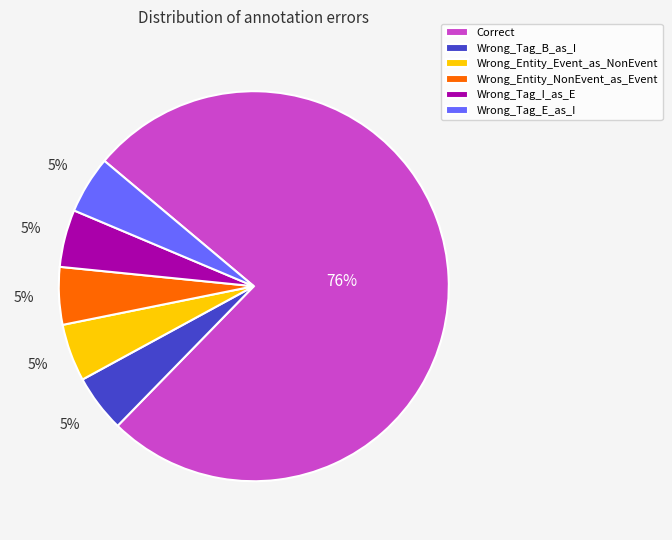

Combined, do Wrong_Entity_NonEvent_as_Event and Wrong_Entity_Event_as_NonEvent account for over 50%?

No